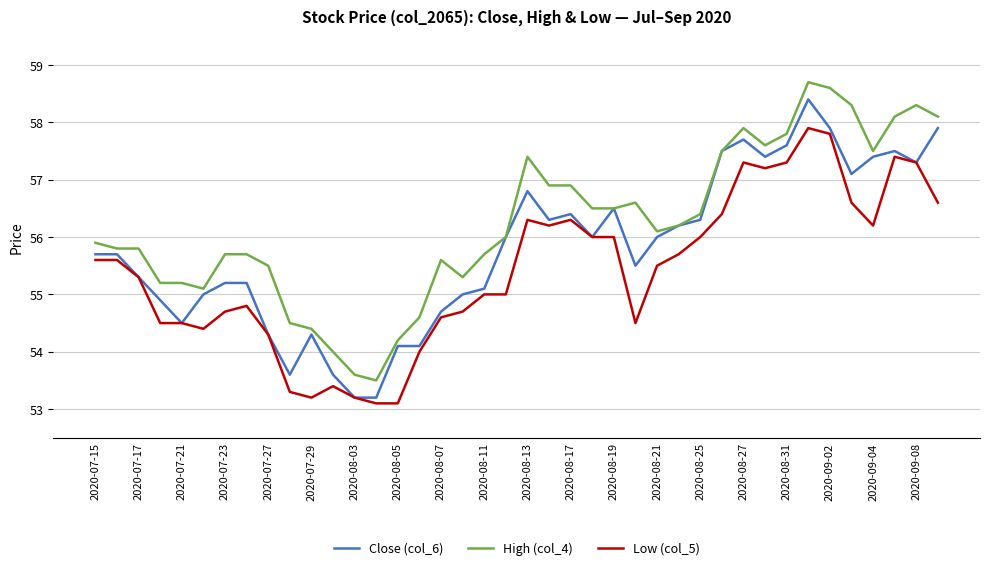

What is the minimum value for High (col_4)?

53.5